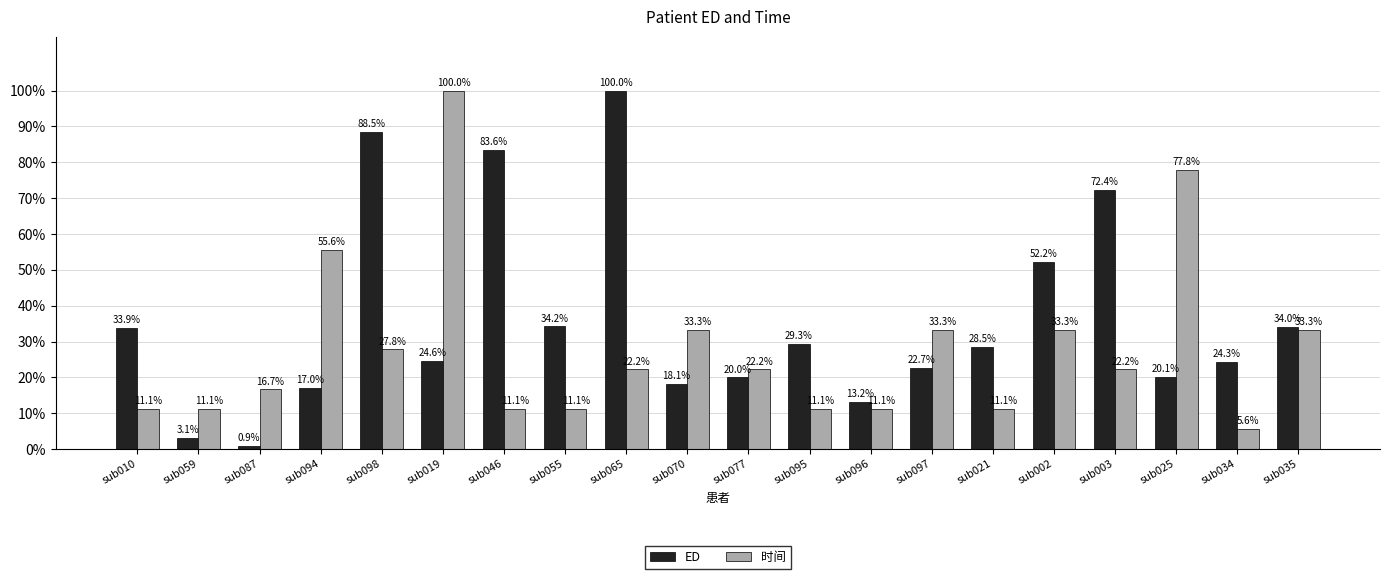

What is the value of the 时间 bar at the 13th from the left?

11.1